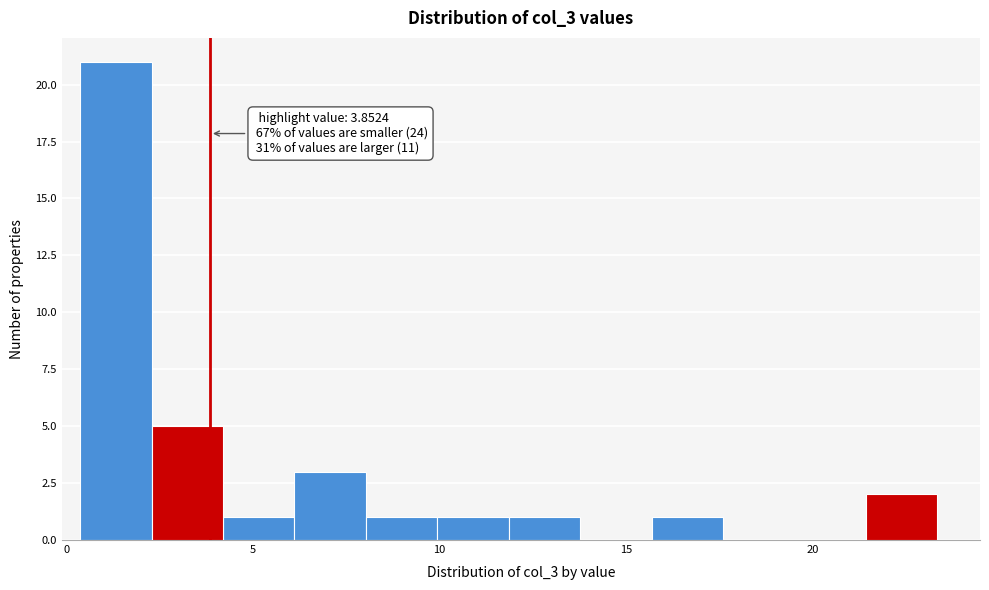

Around what value on the x-axis is the tallest bar? Give the approximate position of its centre, as read against the axis.

1.5